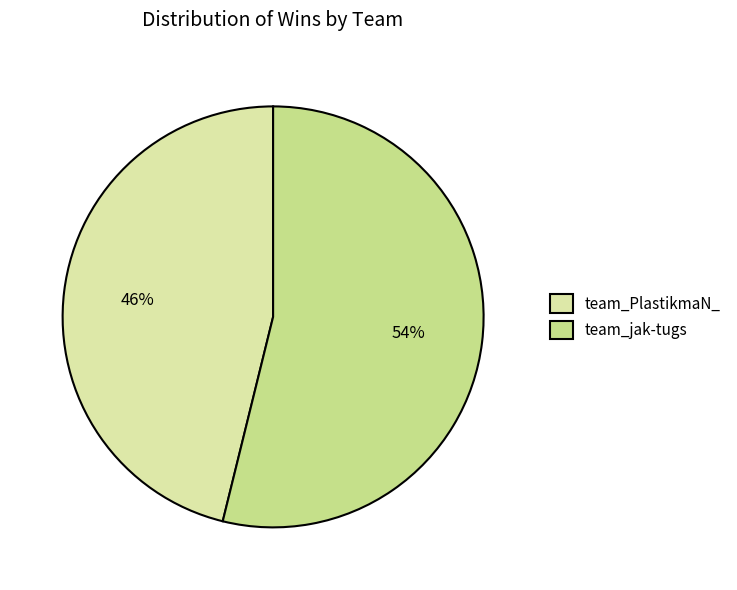

The team_PlastikmaN_ slice represents 46% of the pie. True or false?

True